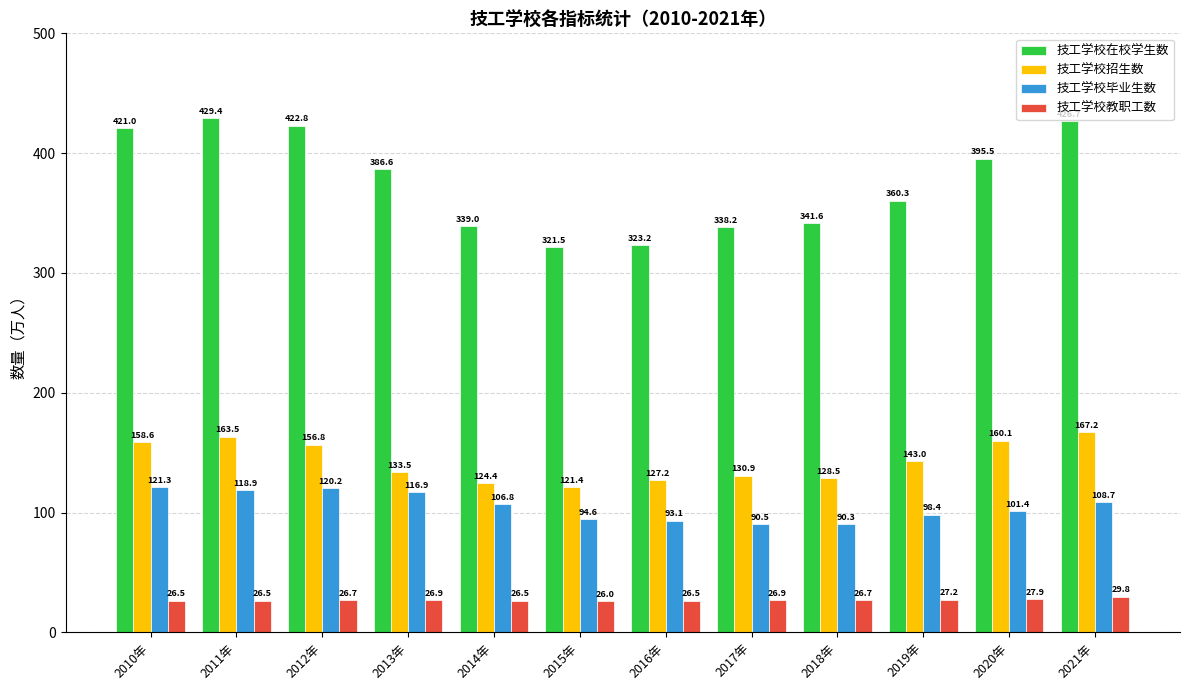

At how many categories does at least one series exceed 232?

12